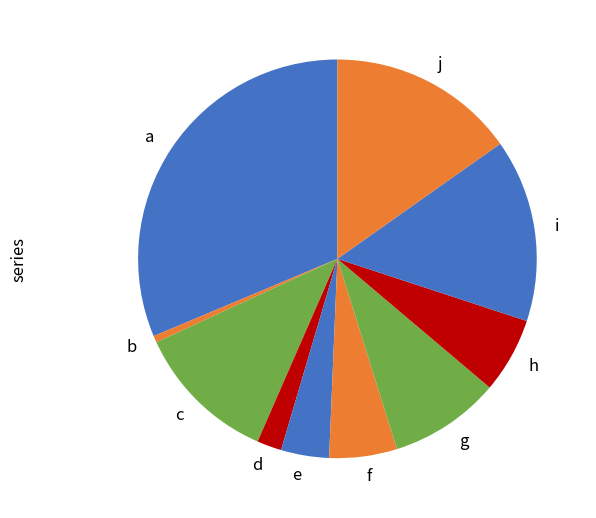

Count the number of slices in the pie.

10